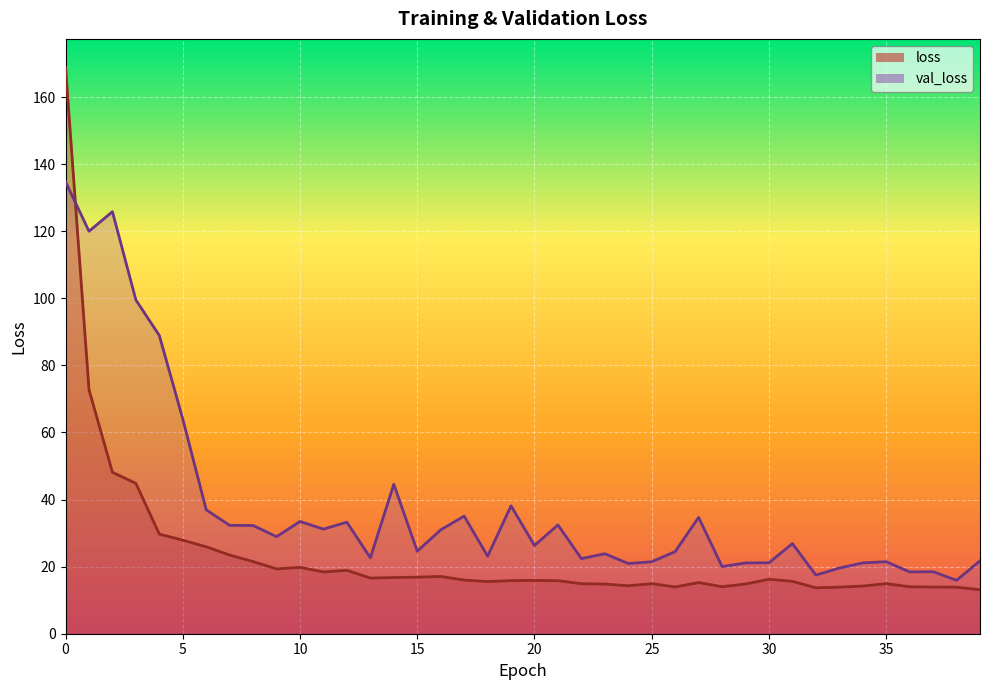

True or false: loss has more than 2 points higher than both neighbors.

True